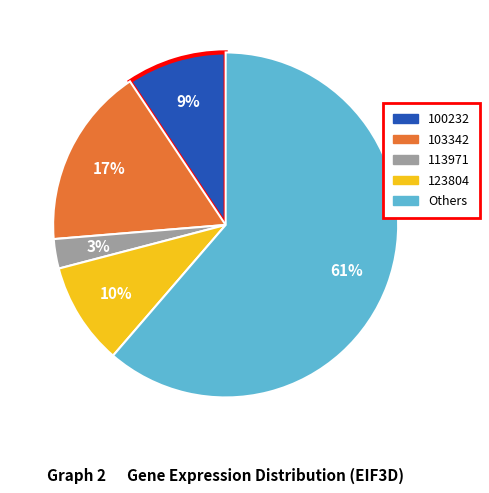

To the nearest percent, what is the average slice percentage?

20%